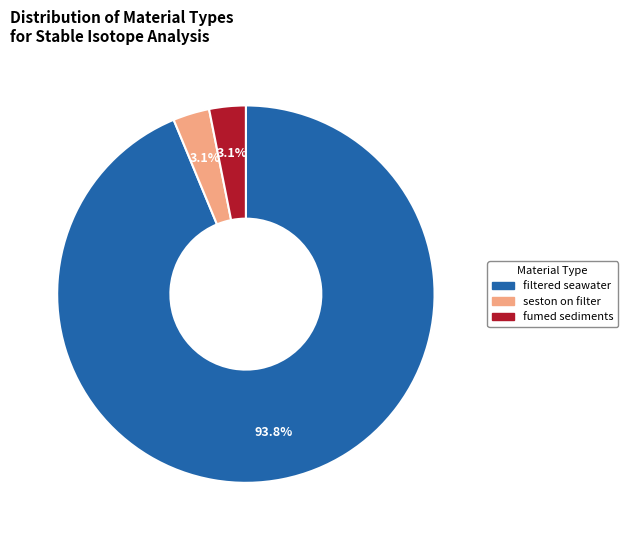

Between seston on filter and filtered seawater, which is larger?

filtered seawater